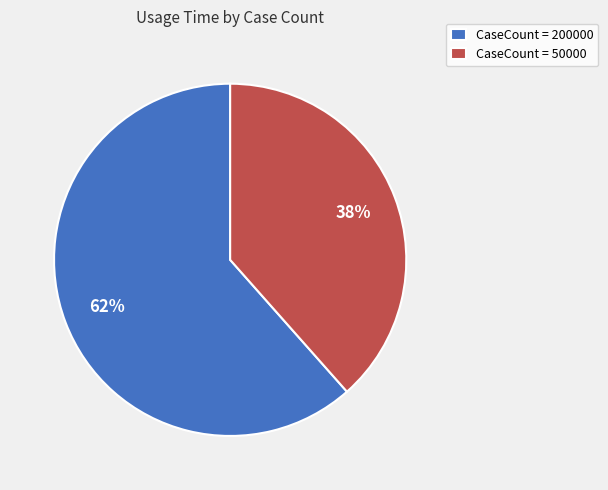

To the nearest percent, what is the average slice percentage?

50%